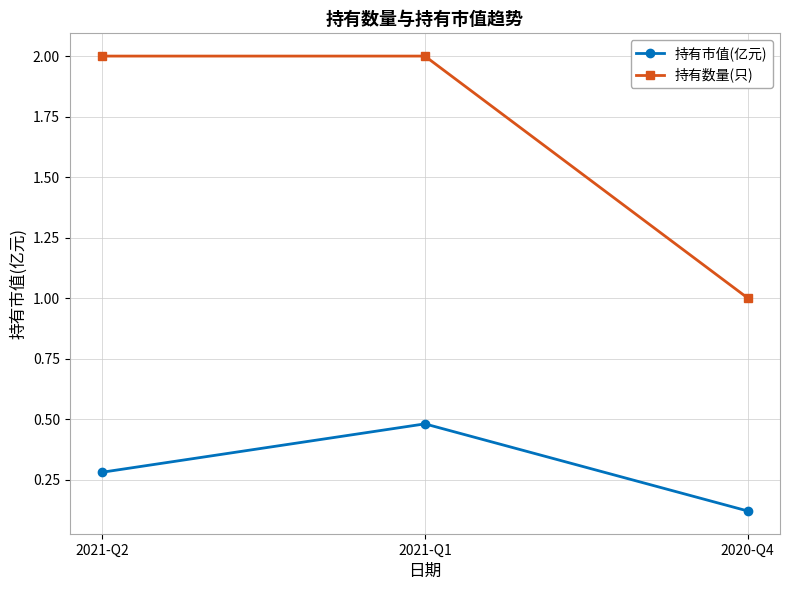

The 持有数量(只) series shows 2.0 at 2021-Q1. True or false?

True